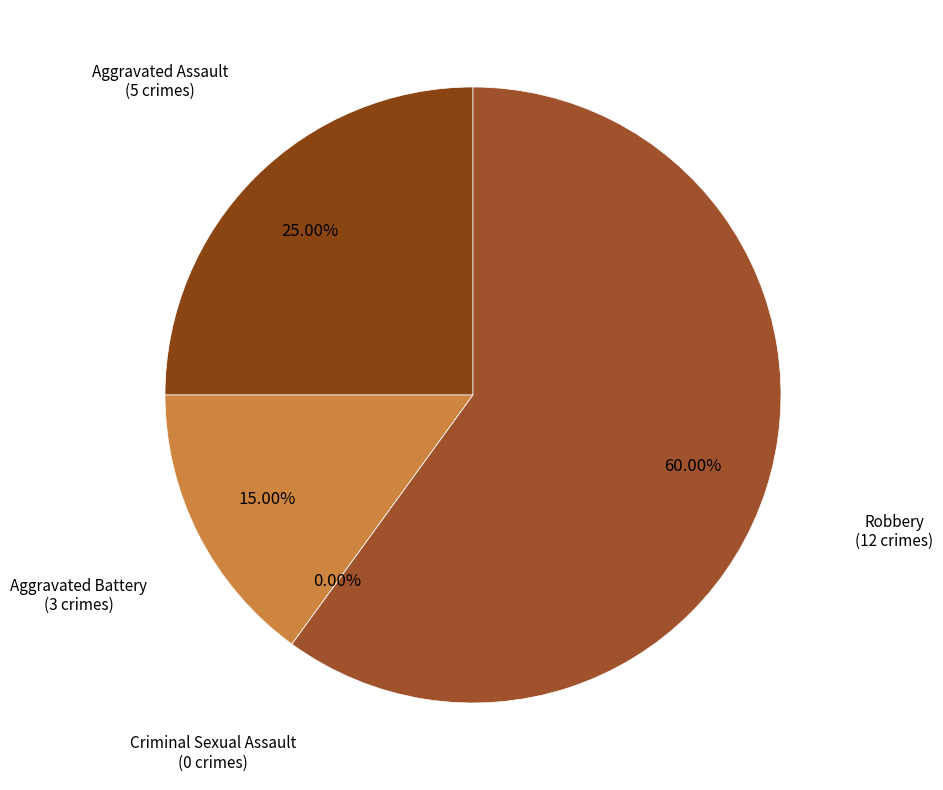

To the nearest percent, what portion does Aggravated Assault represent?

25%